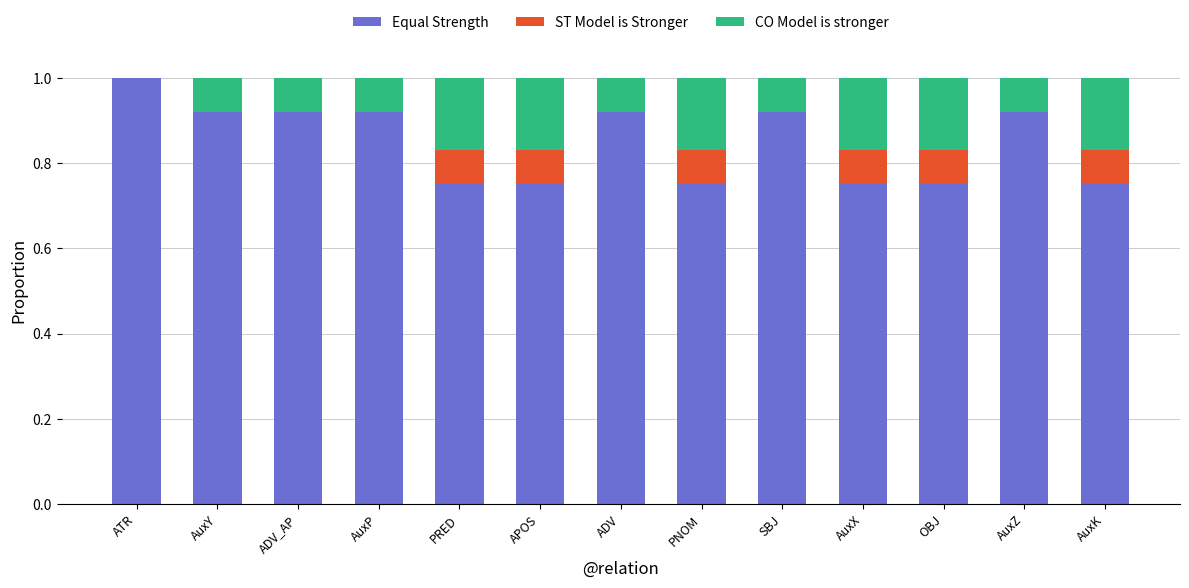

What is the sum of the Equal Strength values at AuxZ and PRED?

1.7